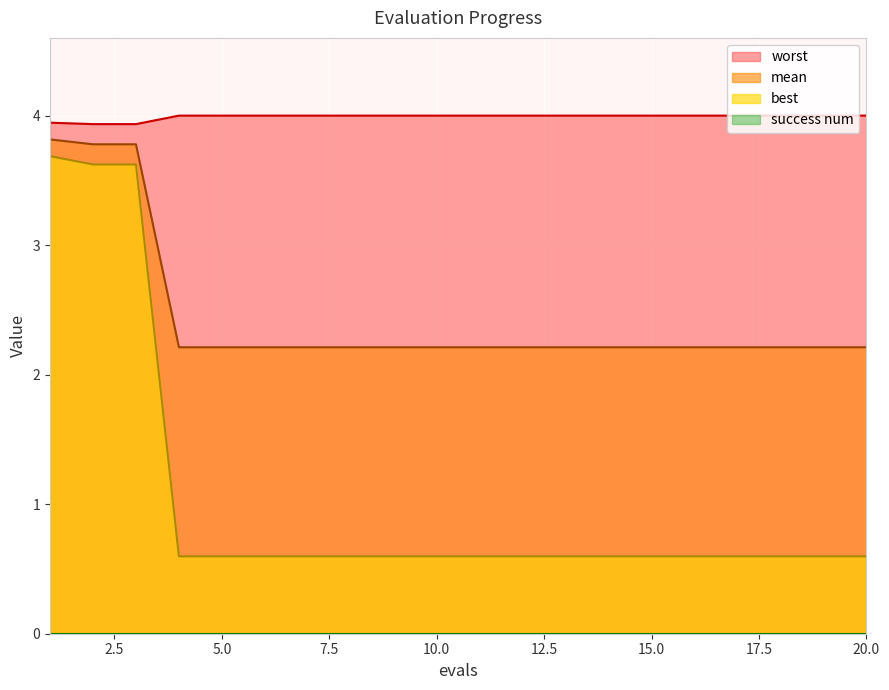

Between 19 and 14, which is larger?

19